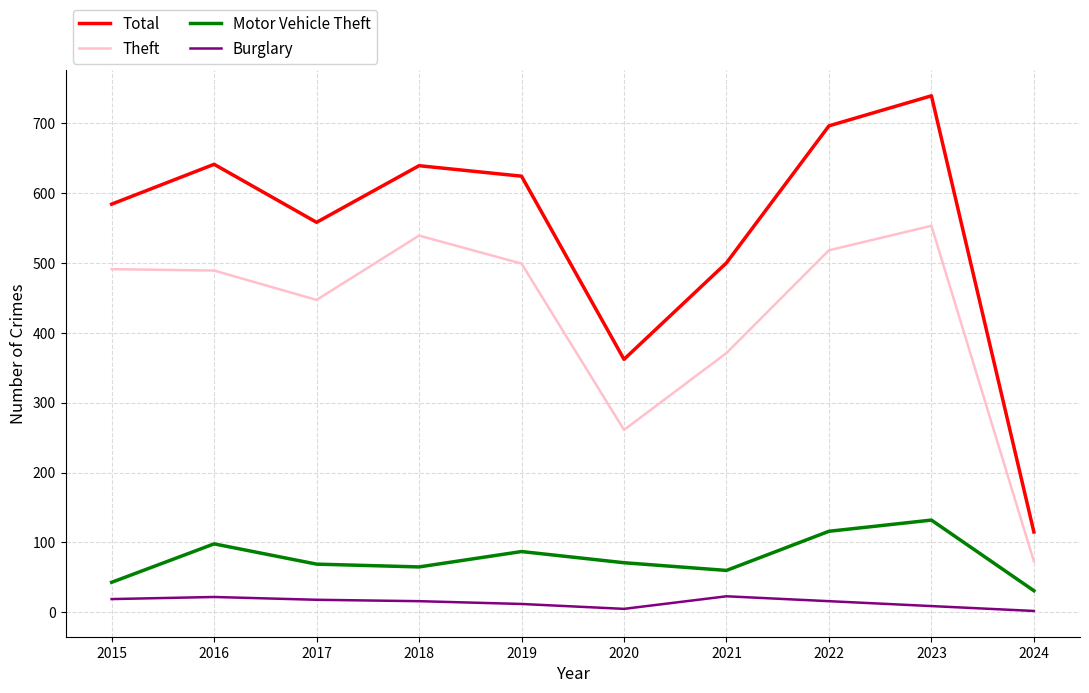

How many lines are shown in the chart?

4